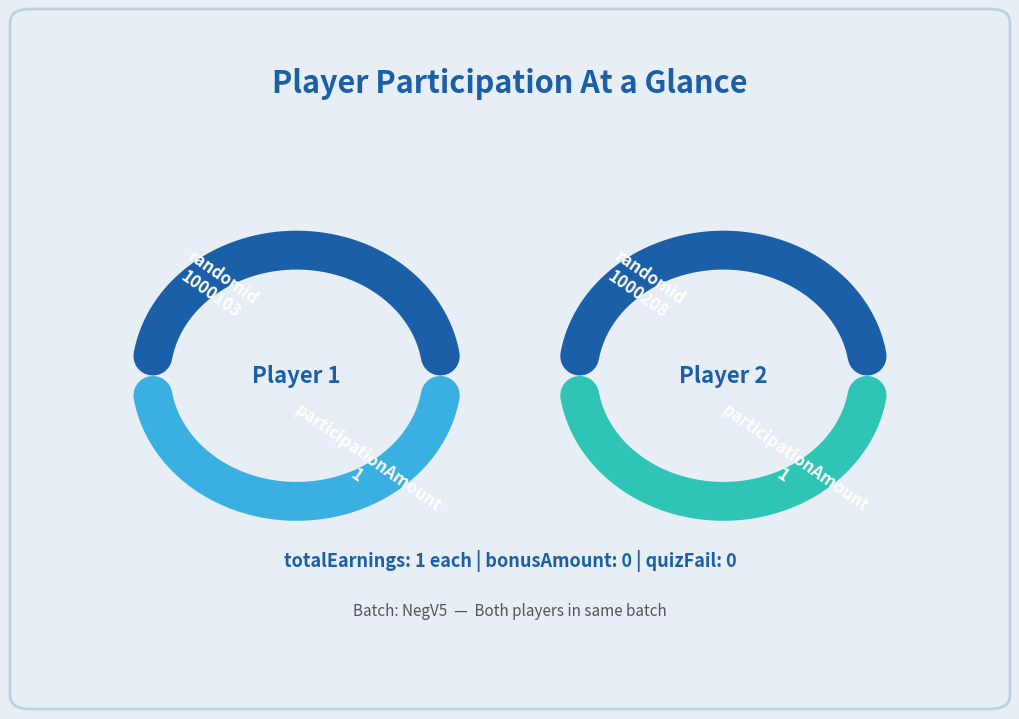

Approximately how many times larger is the value at 1 compared to 2?

1.0